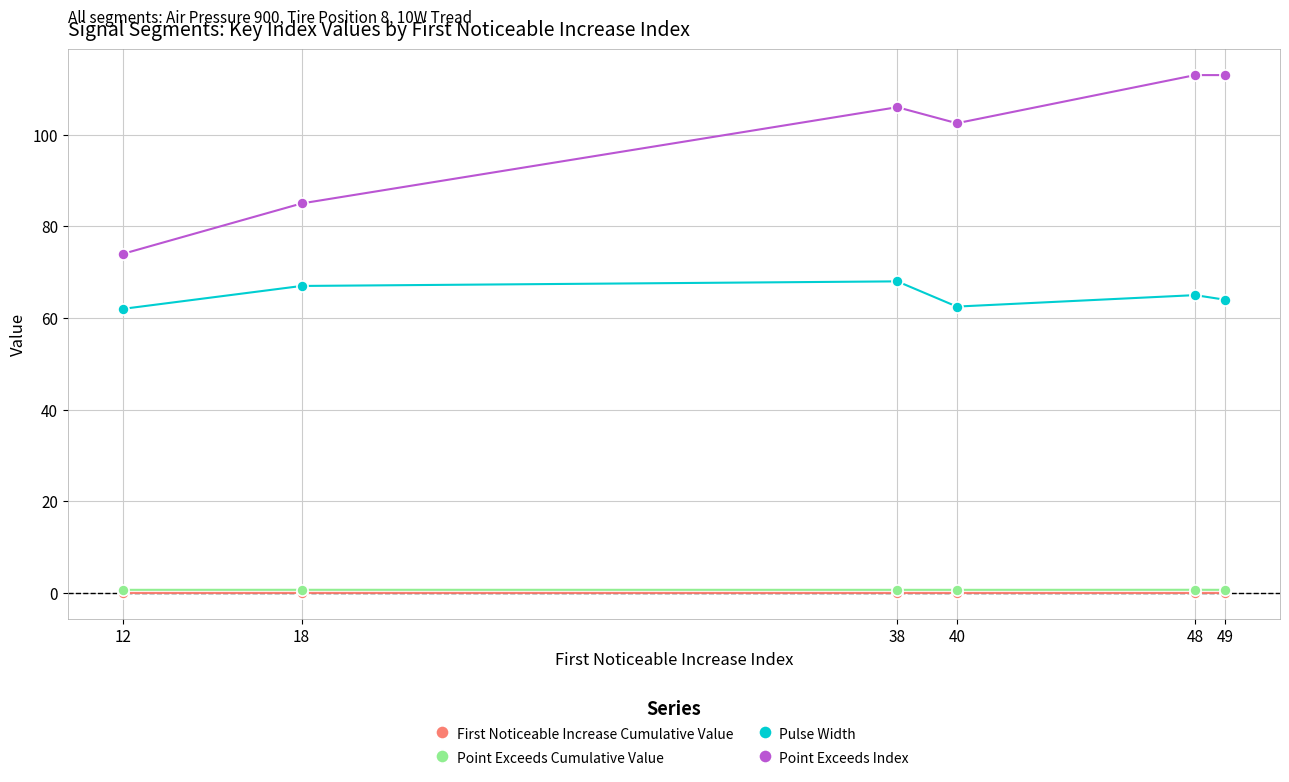

Which series has the largest total across all categories?

Point Exceeds Index